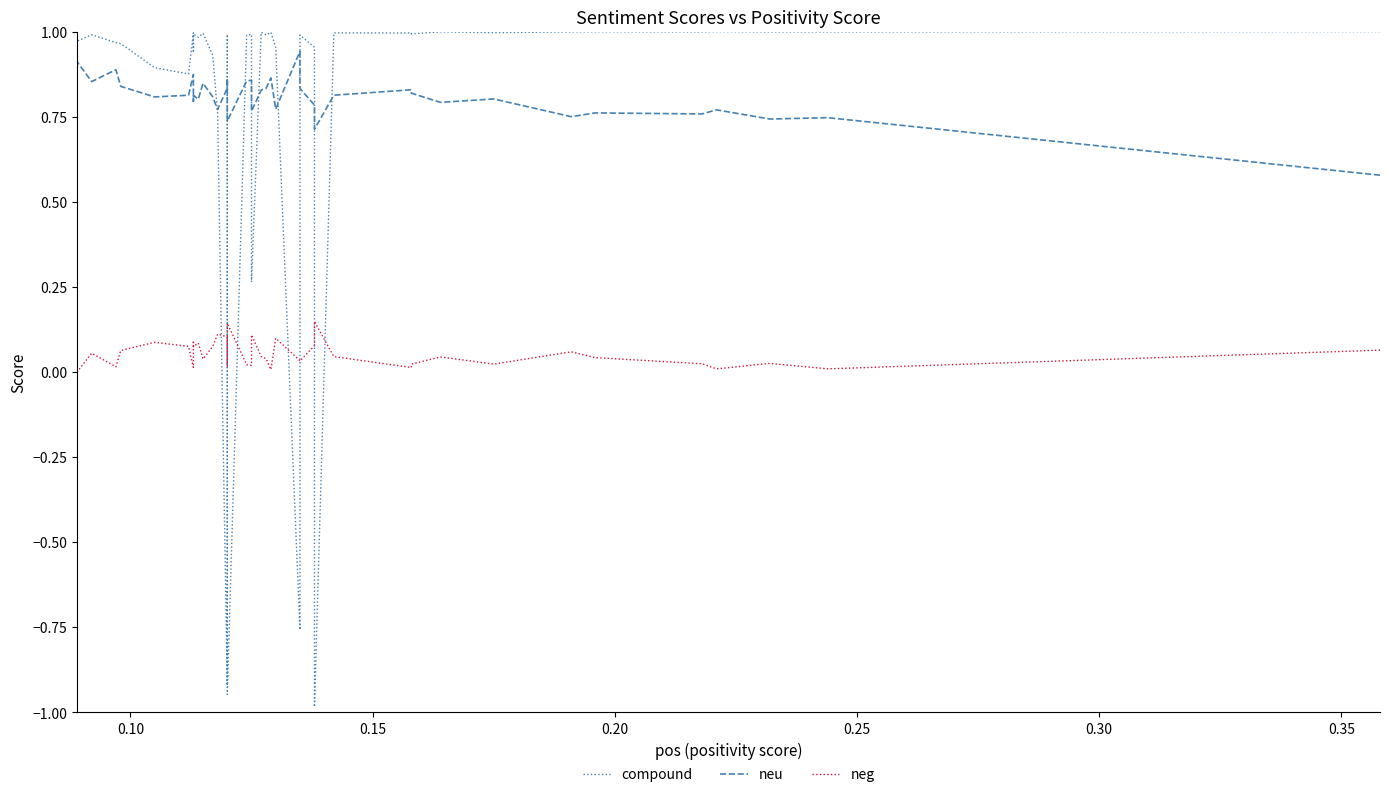

Does the chart display data point markers on the line(s)?

No